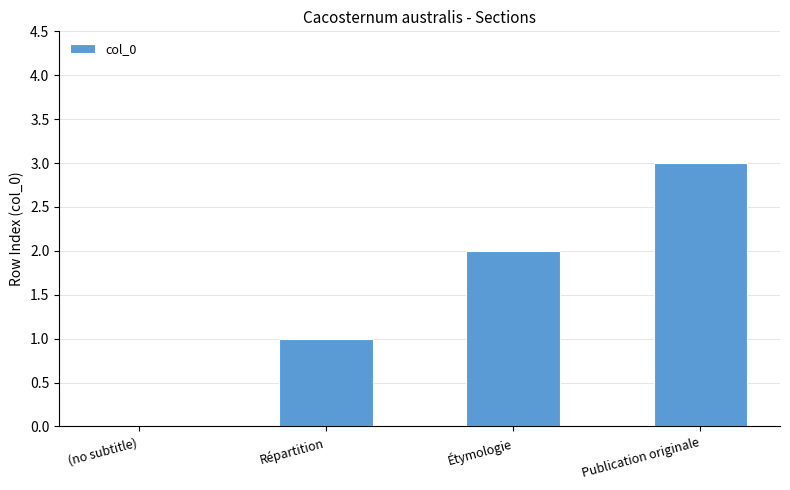

At which category does the chart reach its peak across all series?

Publication originale